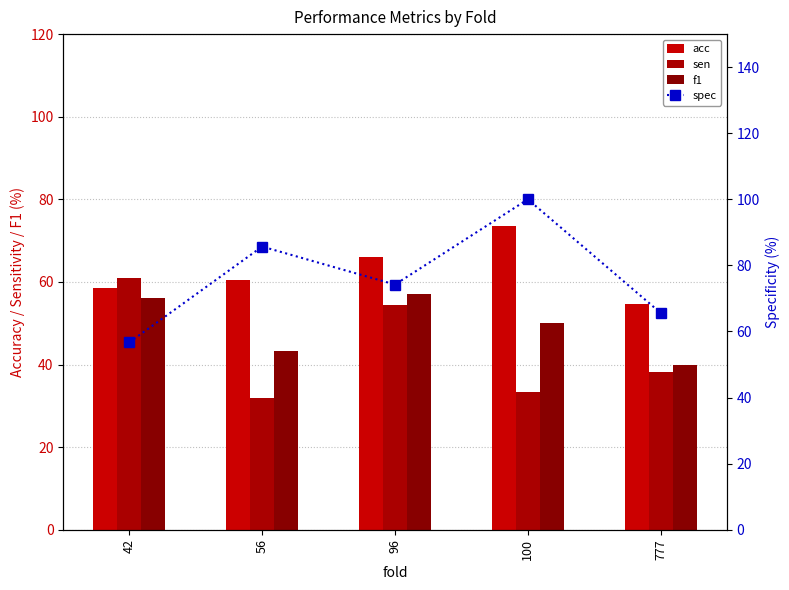

Which series has the widest spread of values?

spec